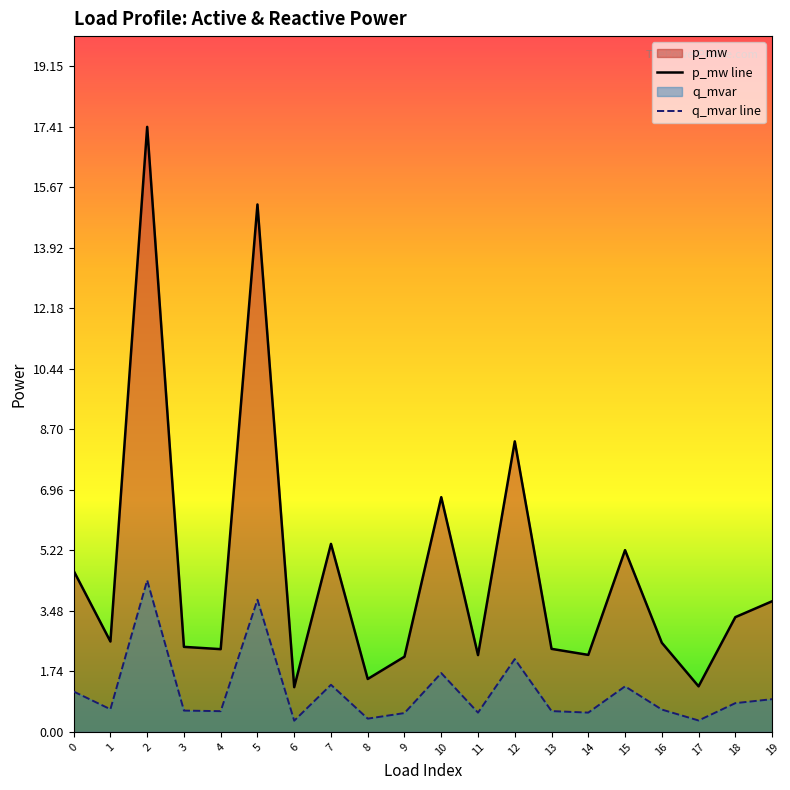

Is it true that p_mw equals 0.0 at 3?

True